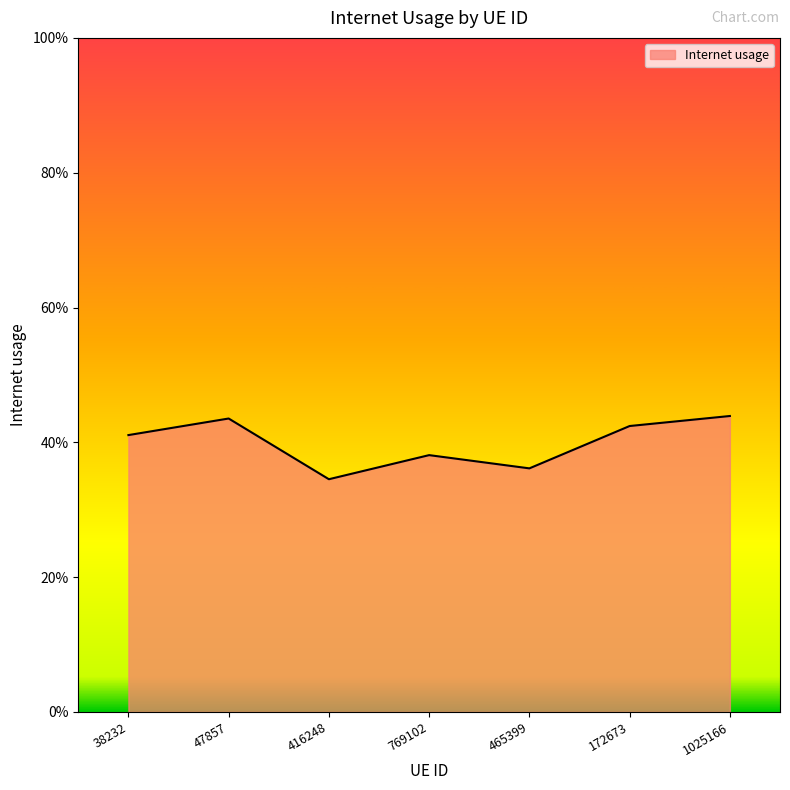

Does the chart have visible grid lines?

No